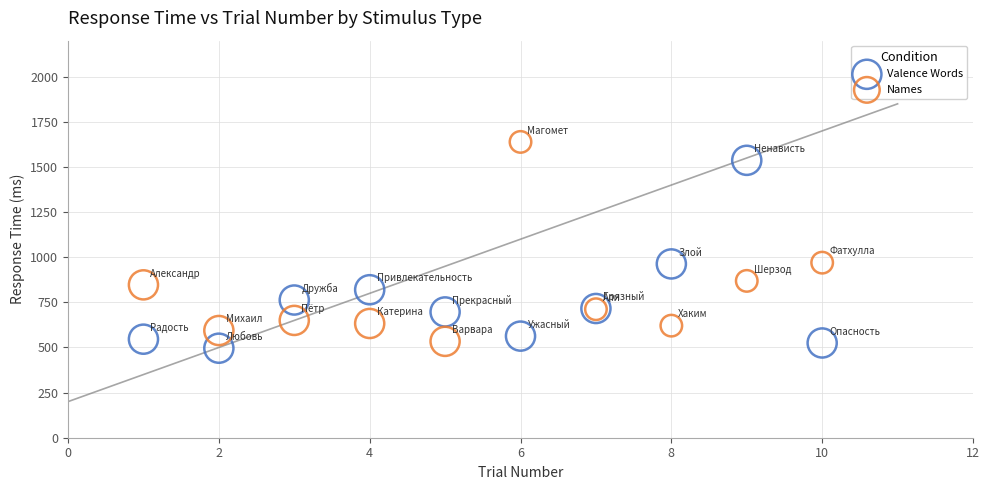

Which series reaches the maximum Y coordinate?

Names